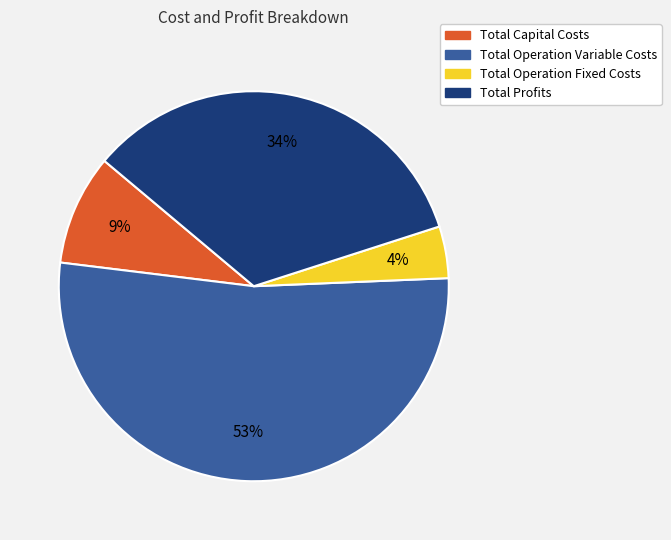

The Total Operation Variable Costs slice represents 53% of the pie. True or false?

True